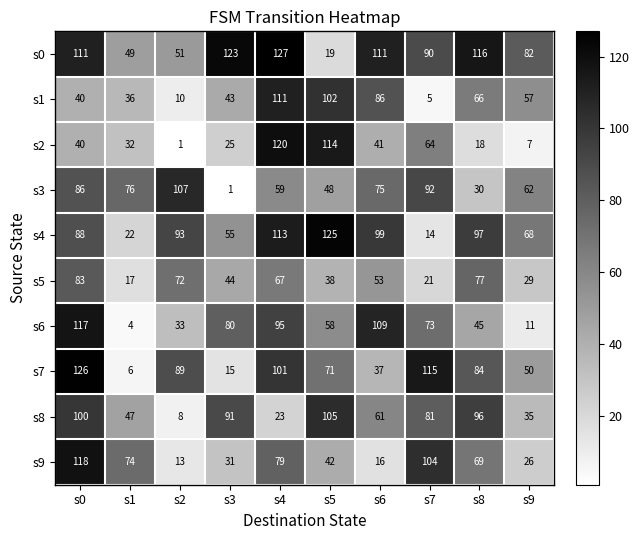

What is the greatest value displayed?

127